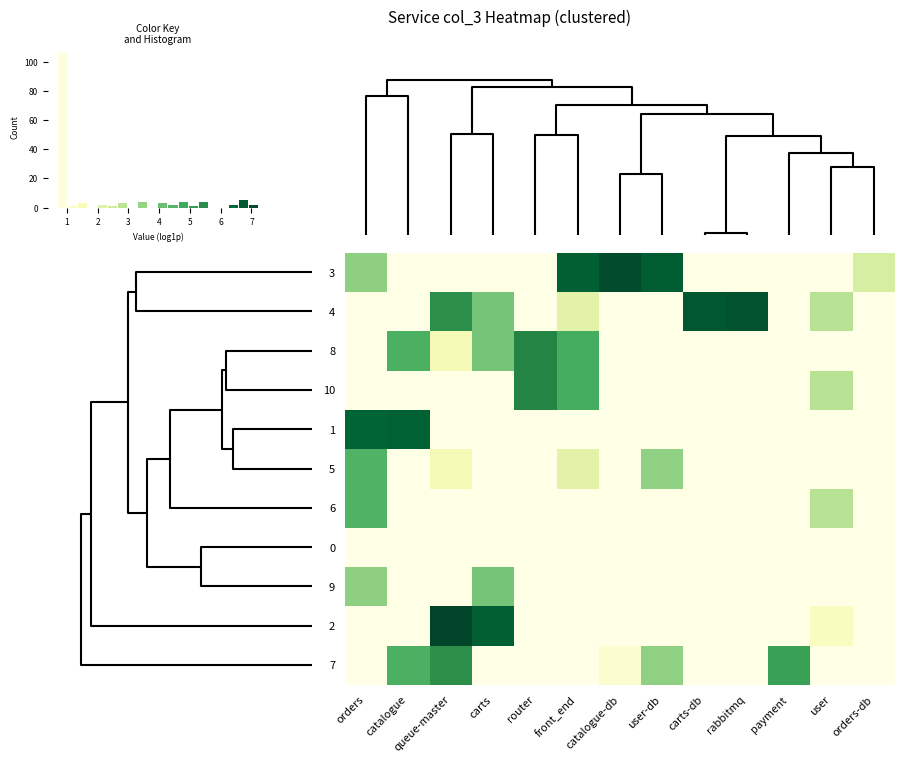

The value of 0 at front_end is 1.1. True or false?

False